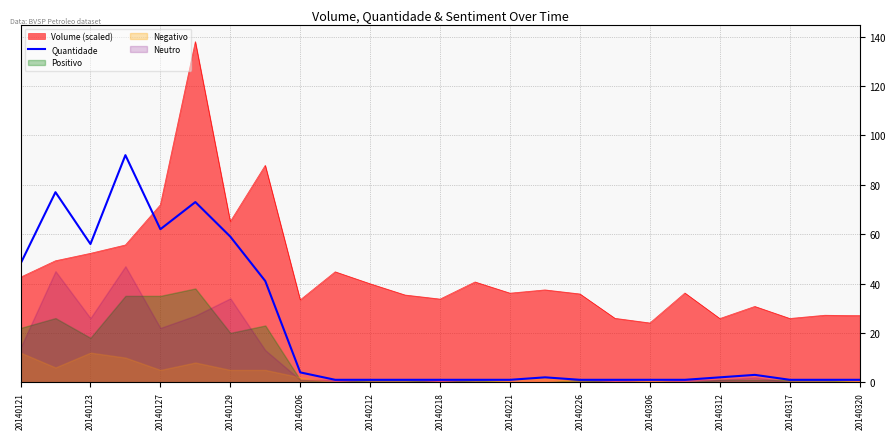

Is it true that Volume (scaled) equals 33.7 at 20140218?

True